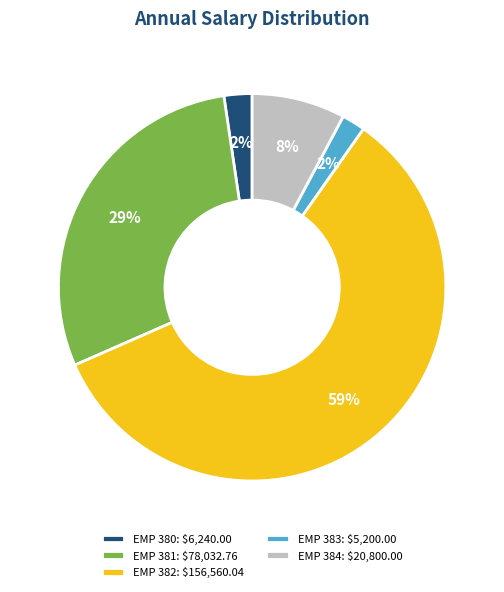

Between EMP 383 and EMP 381, which is larger?

EMP 381